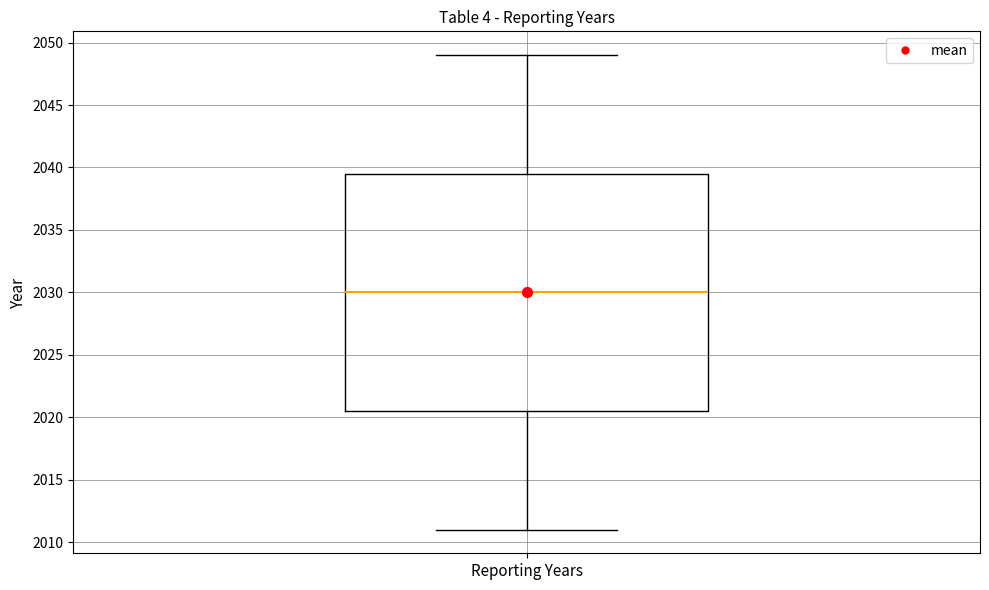

Transcribe this box plot: give where the median line is, the range the box spans, and where the two whiskers end, as read against the y-axis. The values are not printed on the chart, so give them approximately, as read against the axis.

median 2030.0, box 2020.5 to 2039.5, whiskers 2011.0 to 2049.0